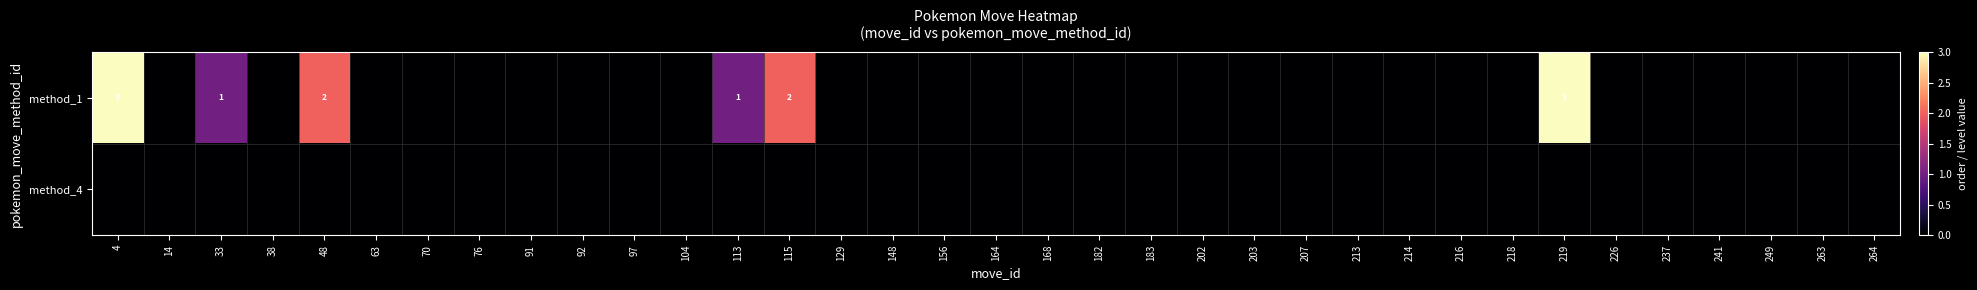

List the series in order of their peak value, highest first.

method_1, method_4